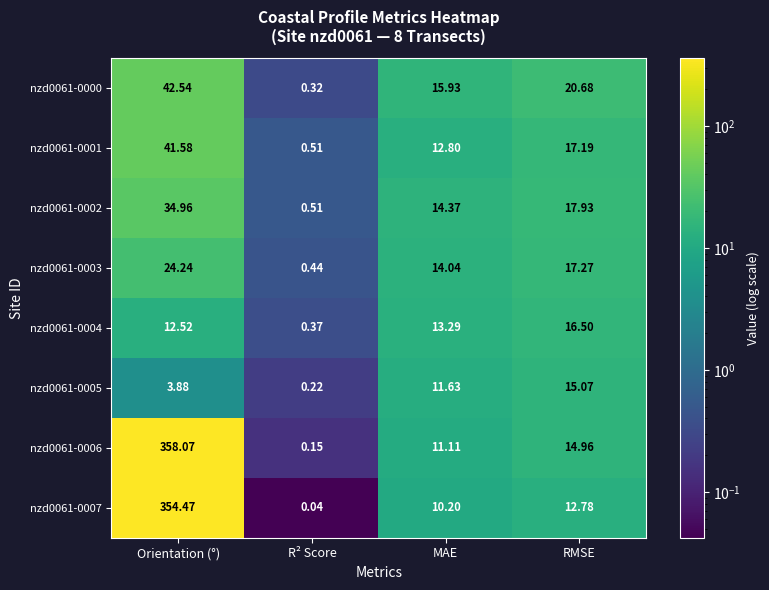

Which series has the largest range (max minus min)?

nzd0061-0006